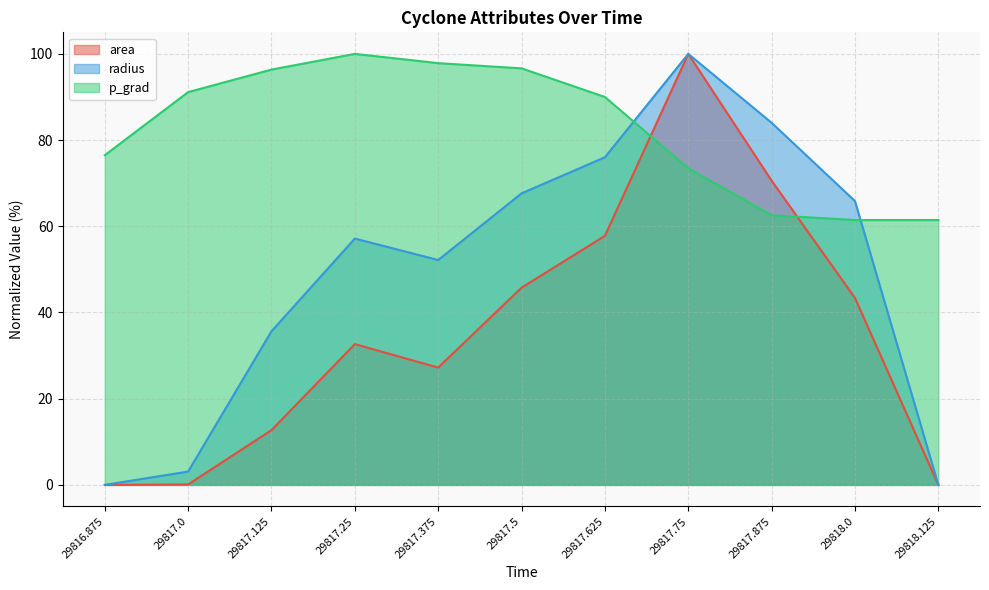

What is the label of the 5th point from the left?

29817.375